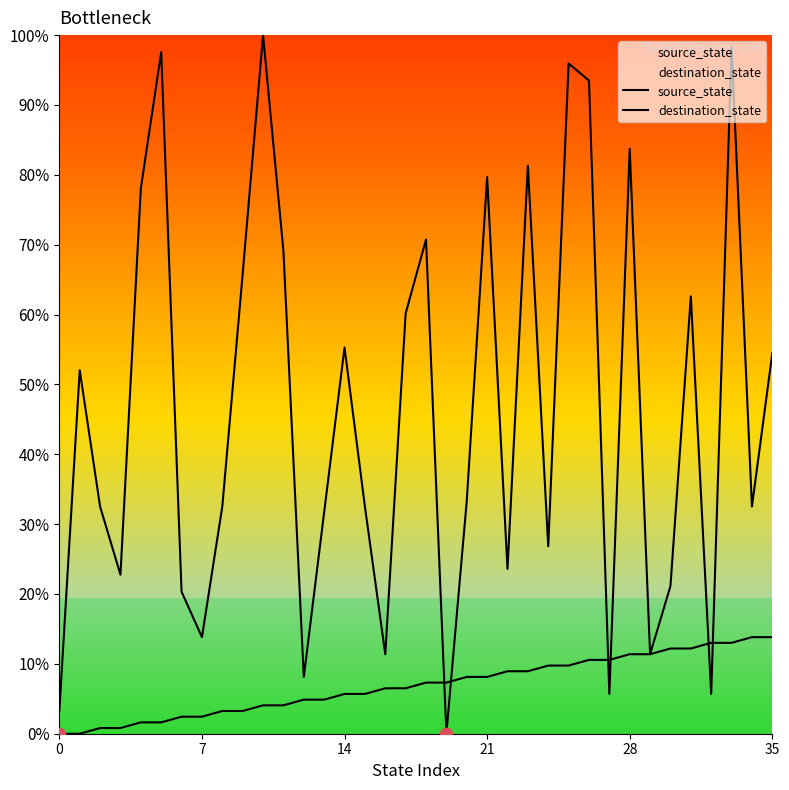

What is the total value across all series at 32?

18.7